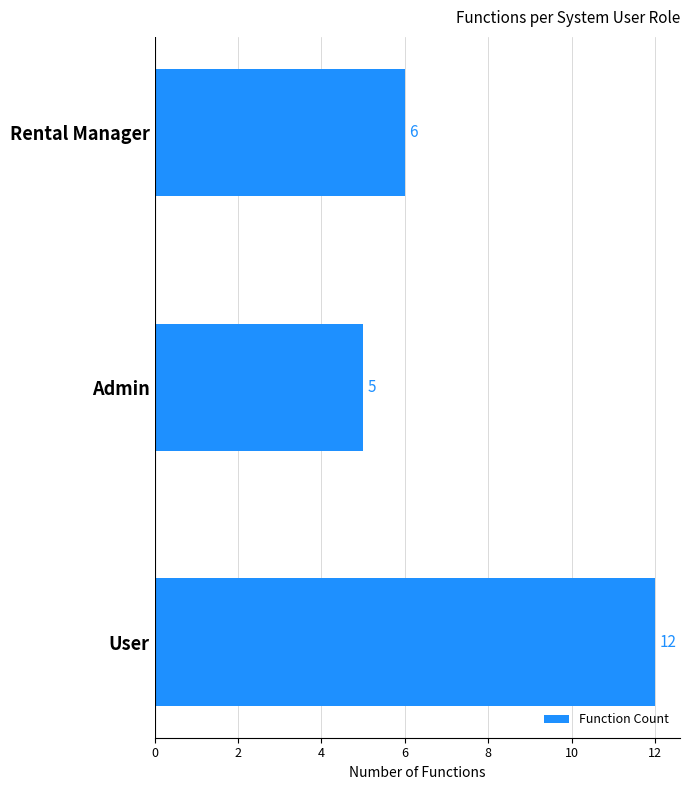

At which category does the chart reach its minimum across all series?

Admin